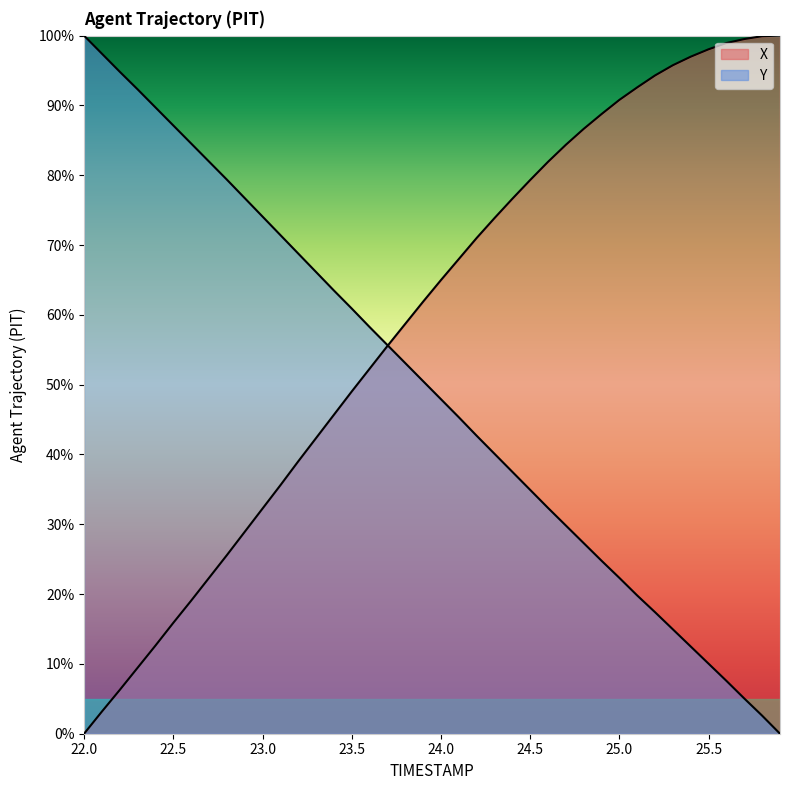

Reading left to right, transcribe all the data shown in this chart.

X: 0.0	3.2	6.3	9.4	12.6	15.9	19.1	22.3	25.6	28.9	32.2	35.6	39.0	42.3	45.7	49.0	52.3	55.5	58.7	61.9	65.0	68.0	71.0	73.9	76.6	79.3	81.9	84.4	86.6	88.8	90.8	92.6	94.3	95.8	97.0	98.0	98.9	99.5	99.9	100.0
Y: 100.0	97.4	94.8	92.3	89.7	87.1	84.6	82.0	79.4	76.7	74.1	71.4	68.8	66.1	63.5	60.9	58.3	55.7	53.1	50.5	47.9	45.3	42.7	40.1	37.5	34.9	32.3	29.8	27.3	24.8	22.3	19.8	17.4	14.9	12.5	10.0	7.6	5.0	2.6	0.0